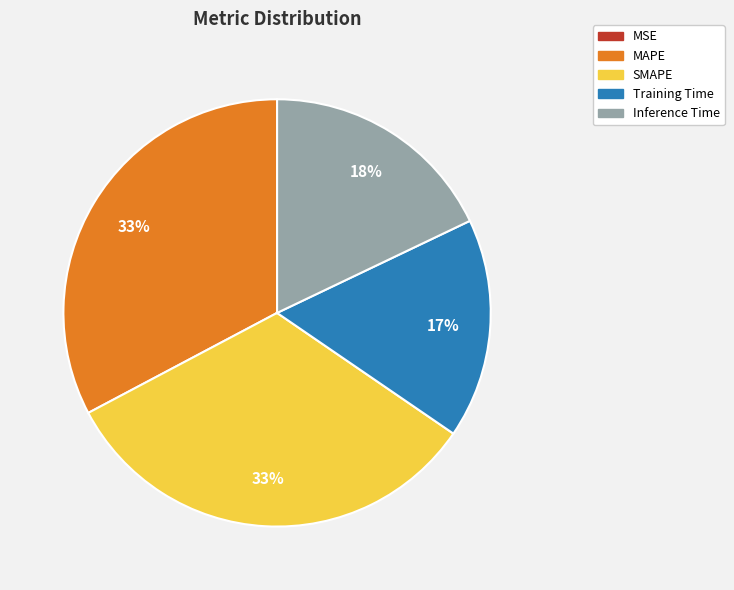

Combined, do SMAPE and Inference Time account for over 50%?

Yes